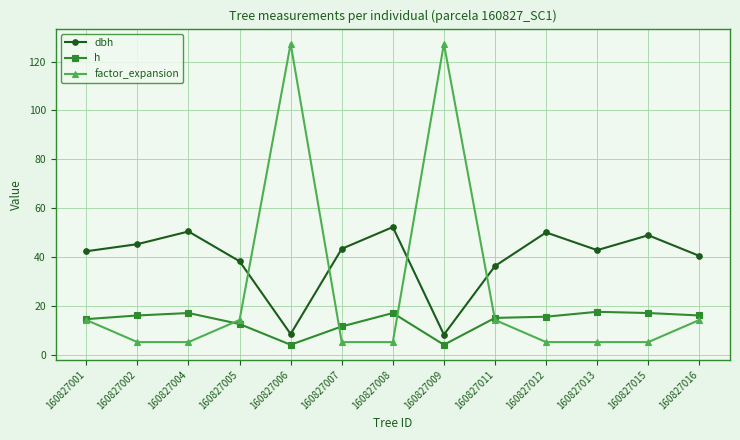

True or false: dbh has a value of 8.4 at 160827006.

True